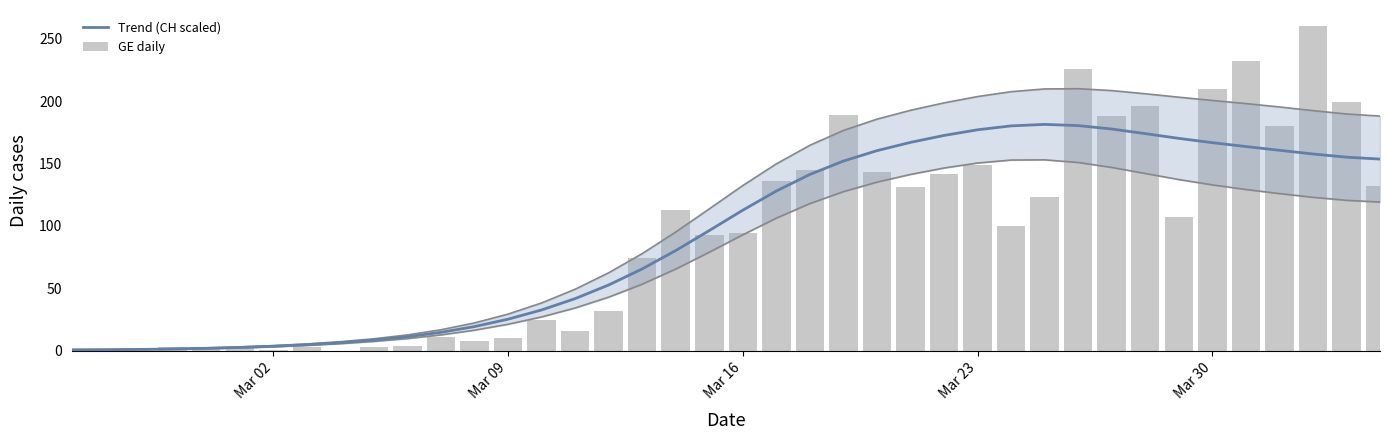

What is the greatest value displayed?

260.0